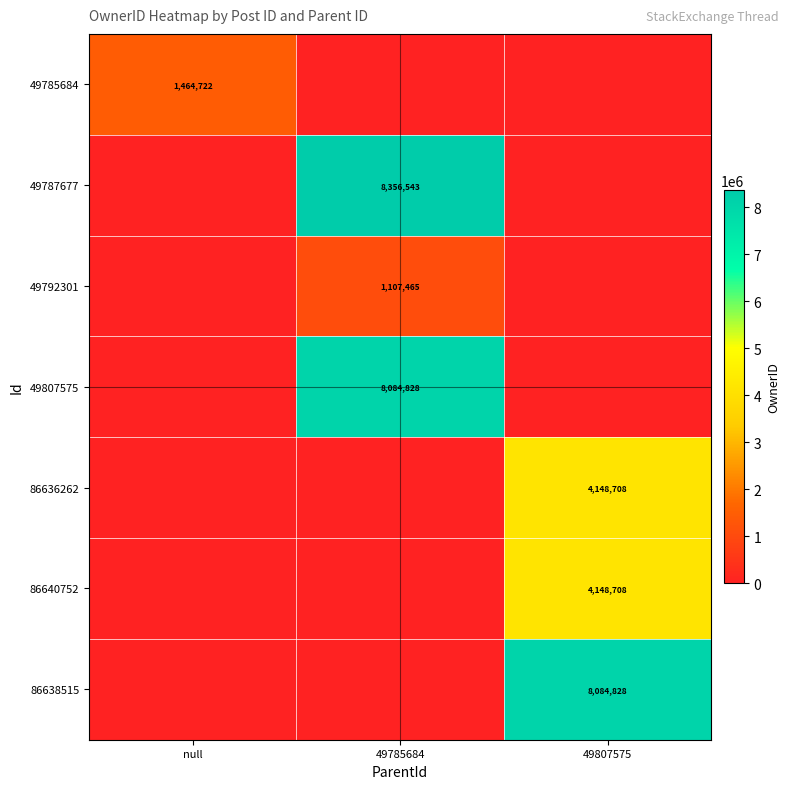

The 86636262 series shows 4148708 at 49807575. True or false?

True